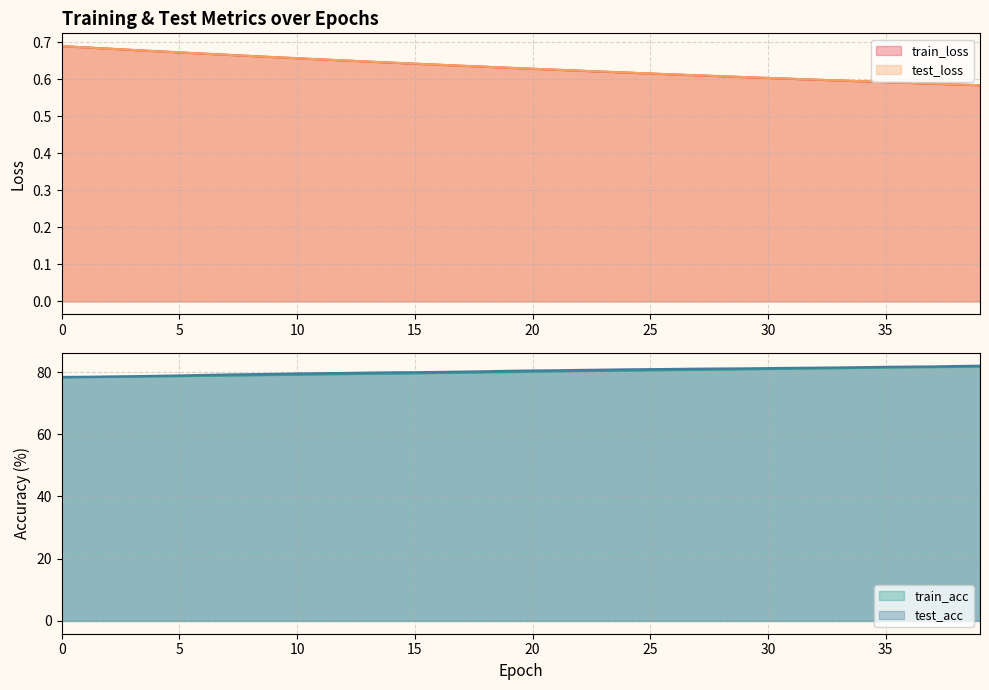

The test_loss series shows 1.0 at 34. True or false?

False